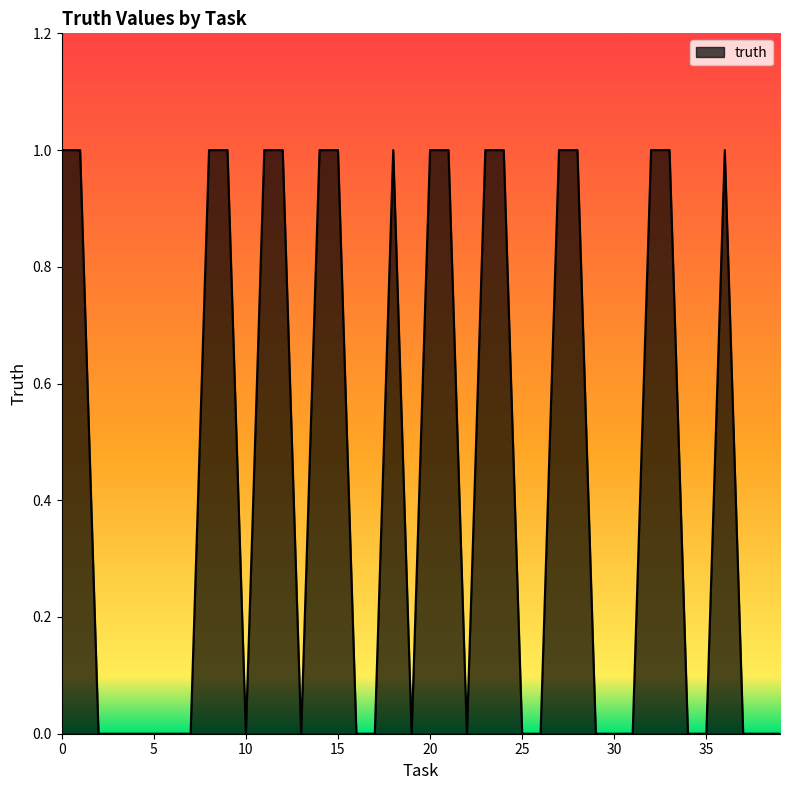

How many lines are shown in the chart?

1